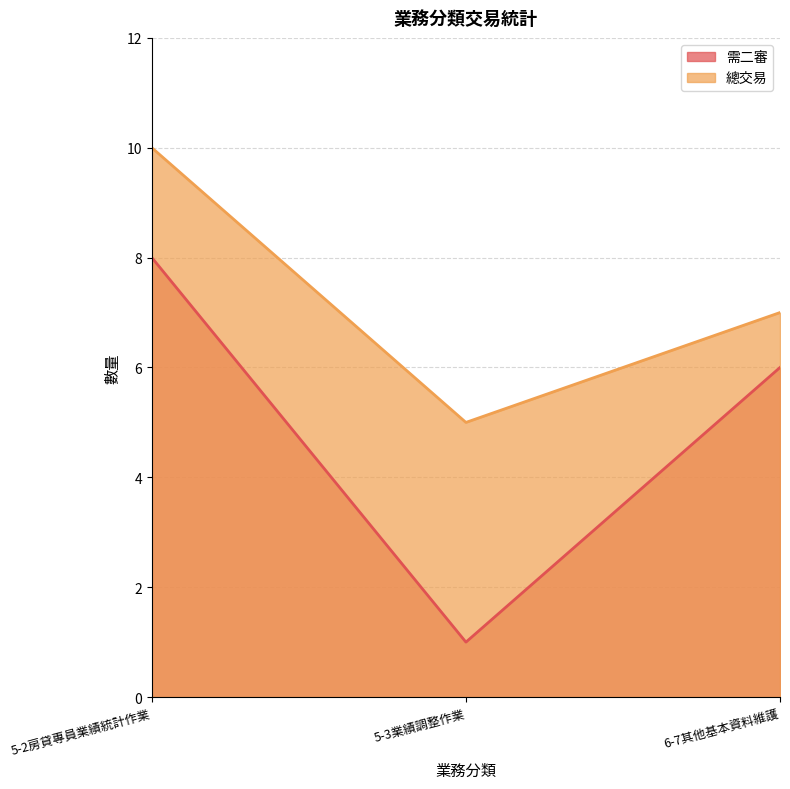

True or false: 總交易 has a value of 11 at 6-7其他基本資料維護.

False